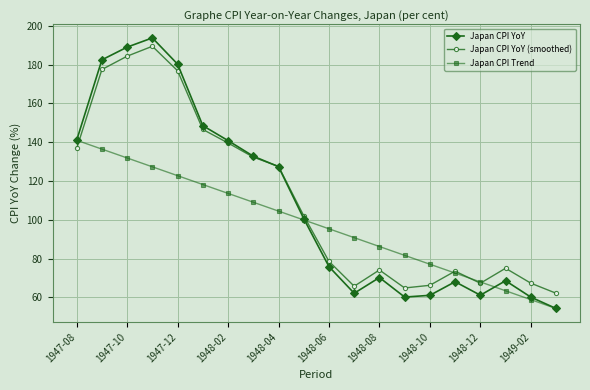

Rank the series by their maximum value, from lowest to highest.

Japan CPI Trend, Japan CPI YoY (smoothed), Japan CPI YoY